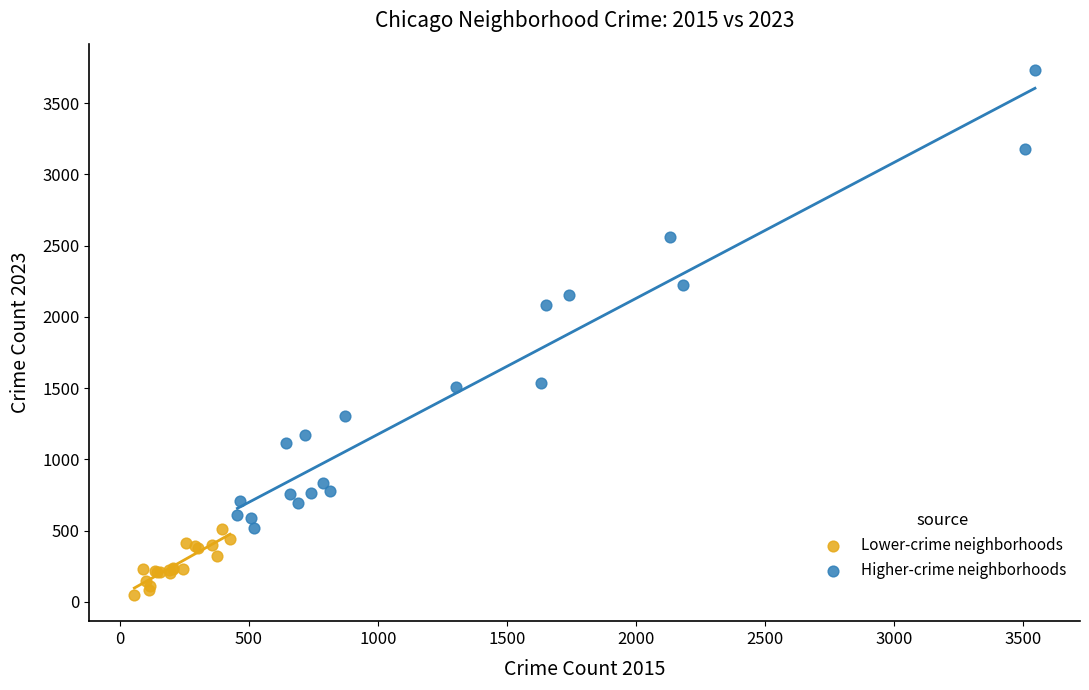

Which series contains the lowest Y value?

Lower-crime neighborhoods